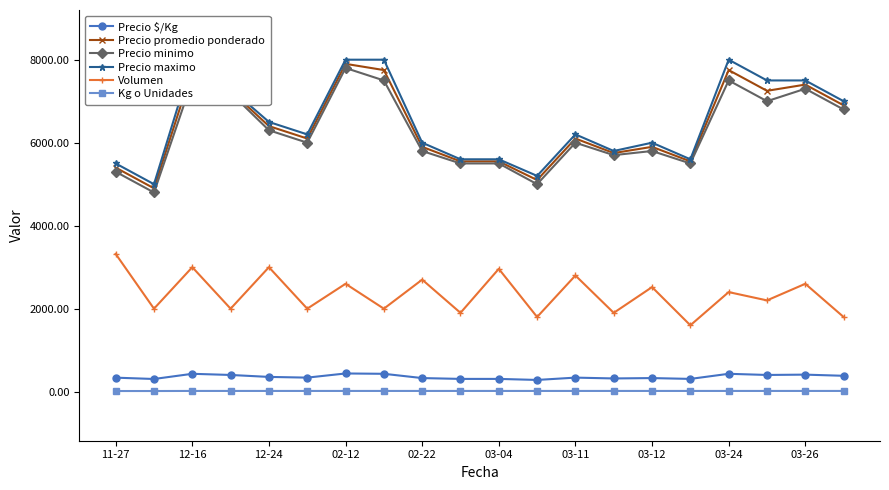

Is the value of Volumen at 12-16 greater than the value of Kg o Unidades at 11-27?

Yes